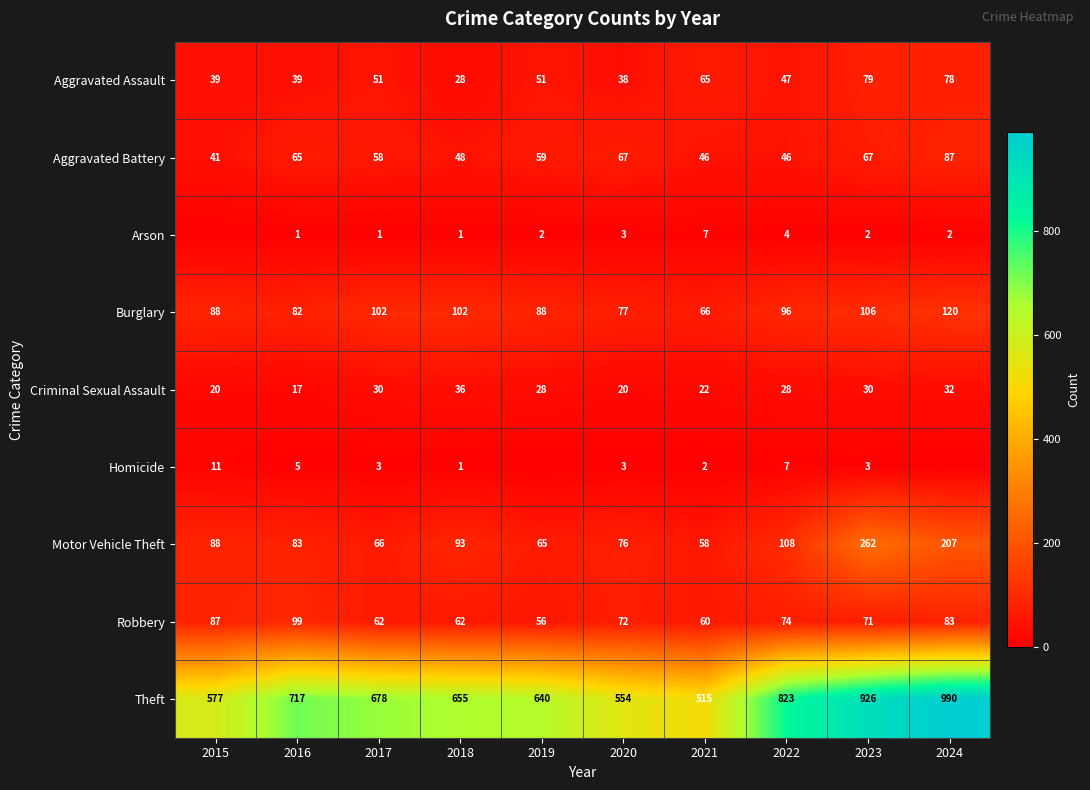

Which series changed the most between 2020 and 2022?

Theft